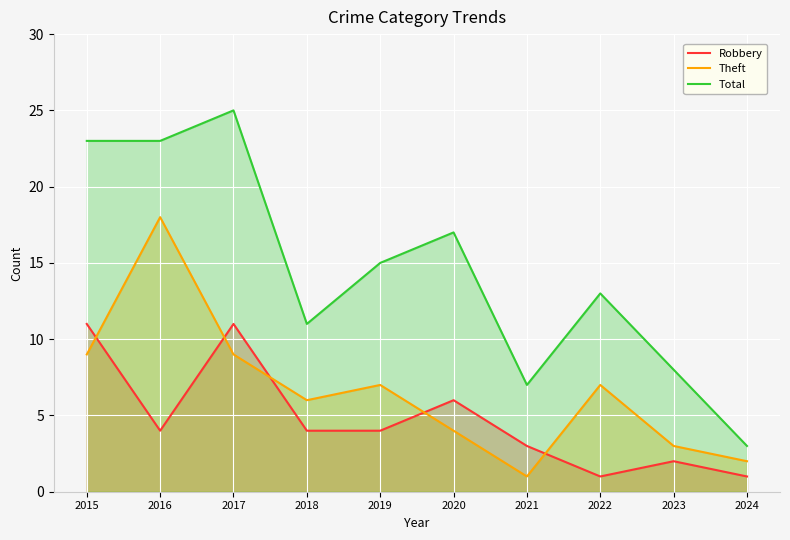

How many interior local peaks does the Total series have?

3